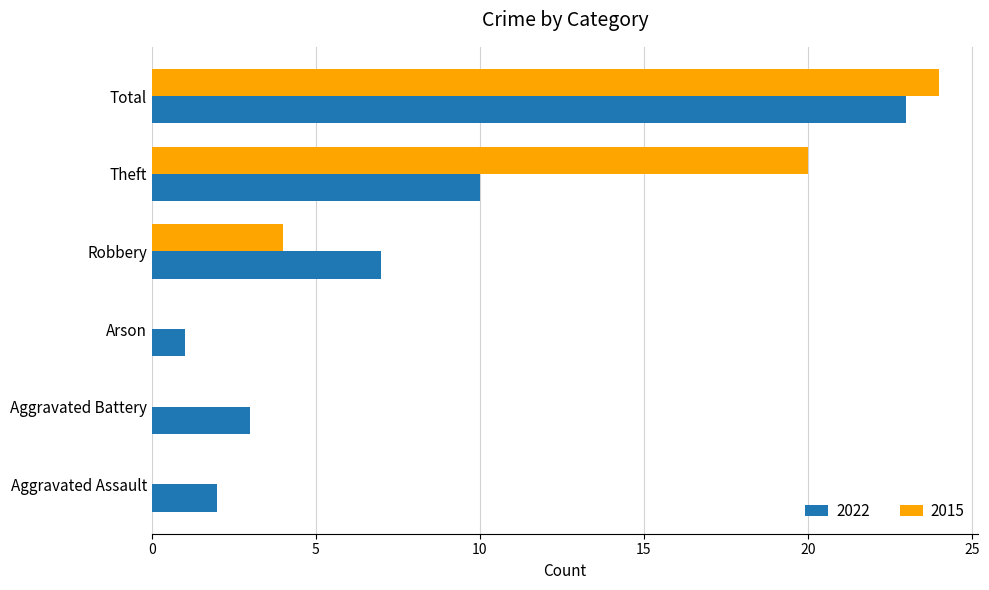

What is the maximum value for 2022?

23